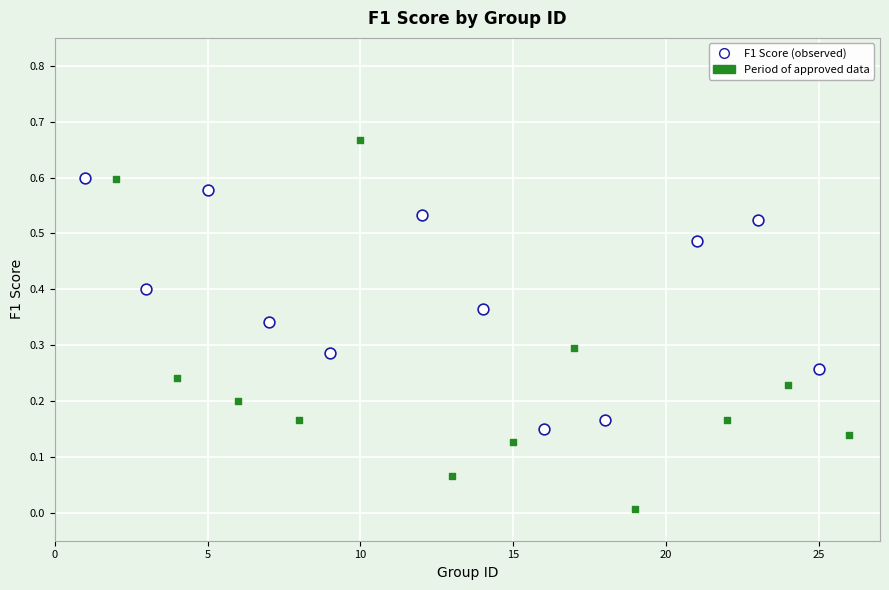

Which series reaches the maximum Y coordinate?

Period of approved data